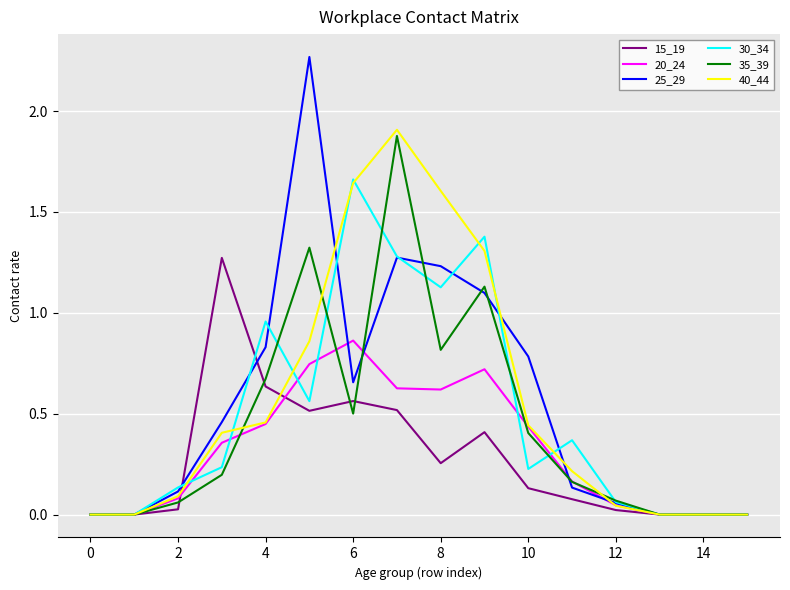

What is the difference between the maximum and minimum values in the 40_44 series?

1.9